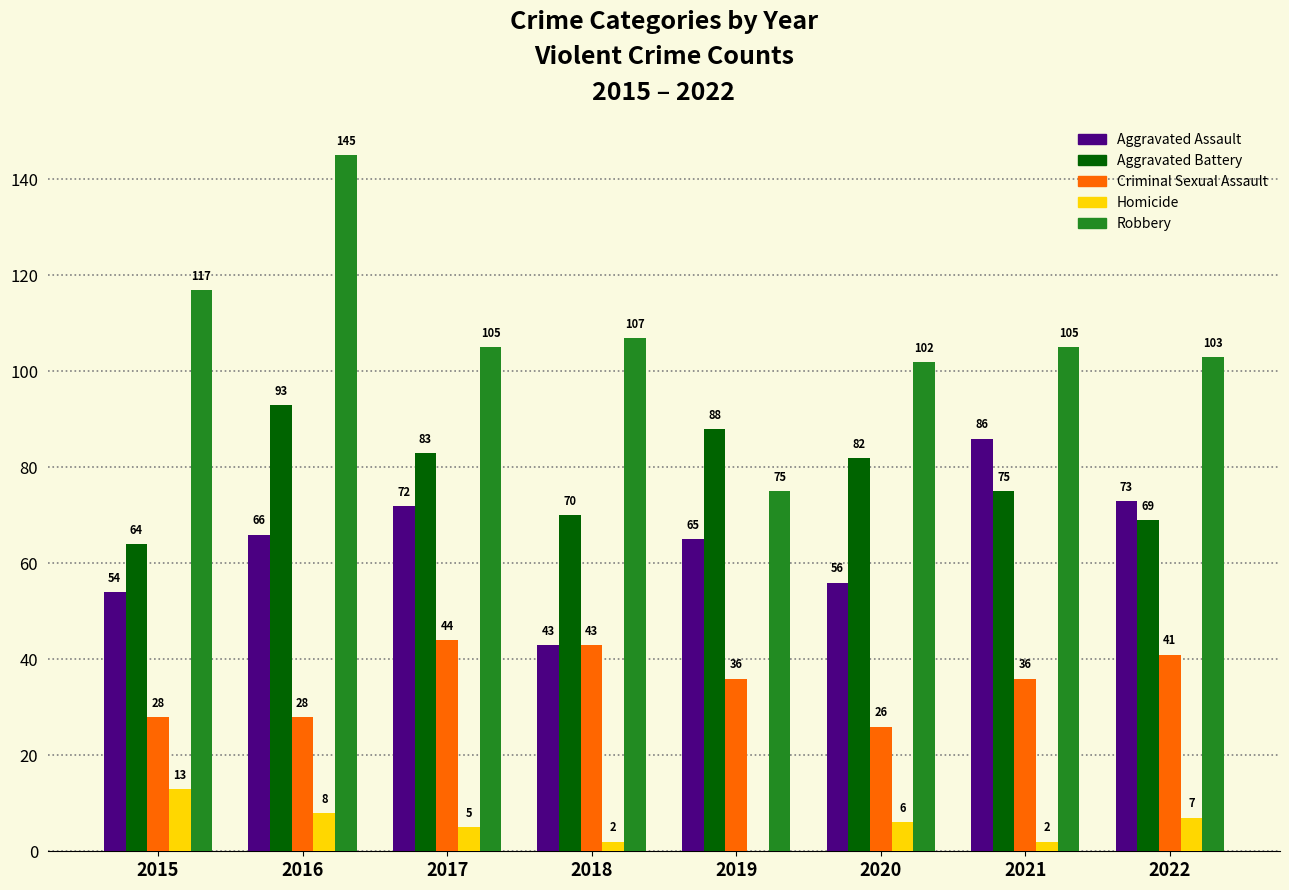

How many distinct data groups are displayed?

5